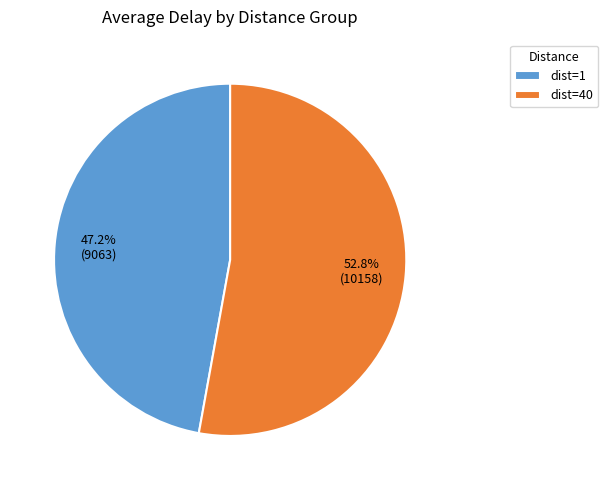

Rank the categories by value from highest to lowest.

dist=40, dist=1